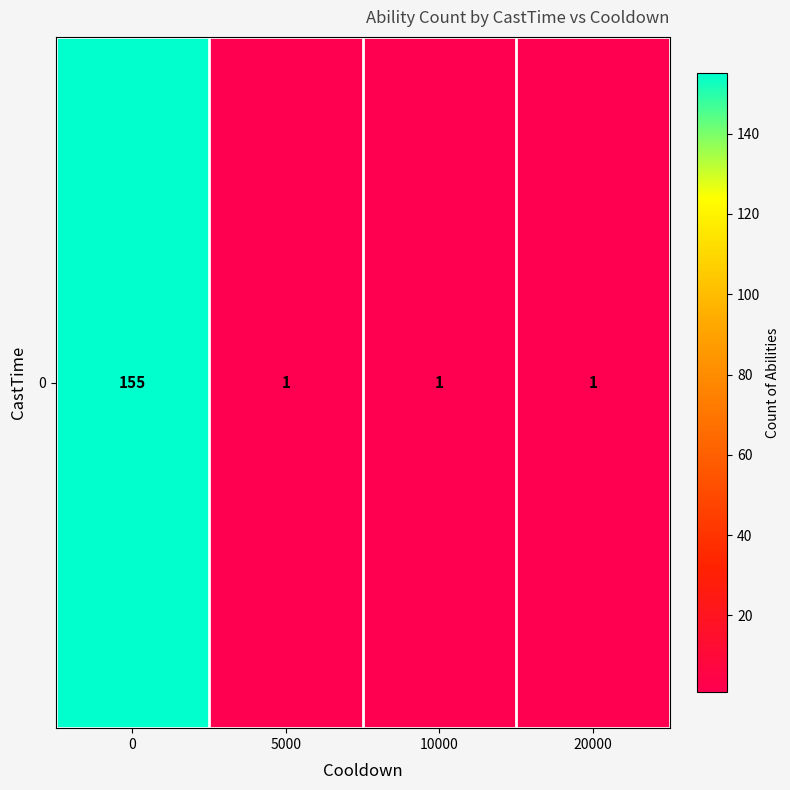

Count the number of data series in this chart.

1